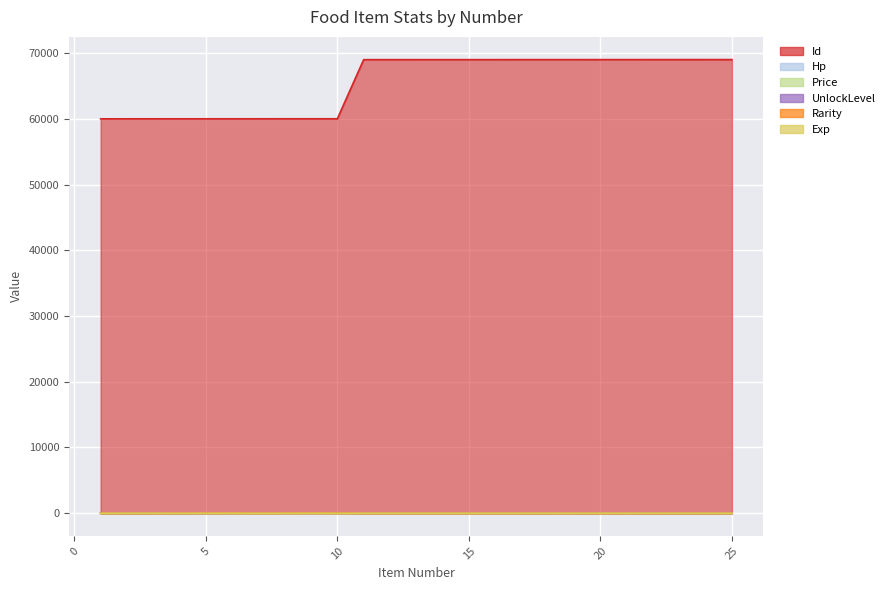

What is the sum of the UnlockLevel values at 19 and 5?

6